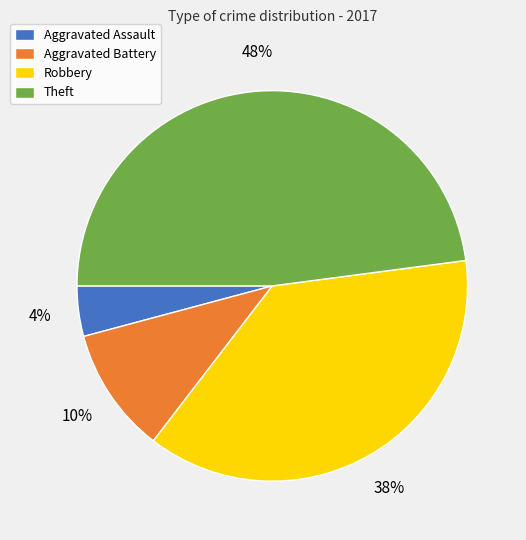

Which has a higher value, Robbery or Aggravated Battery?

Robbery